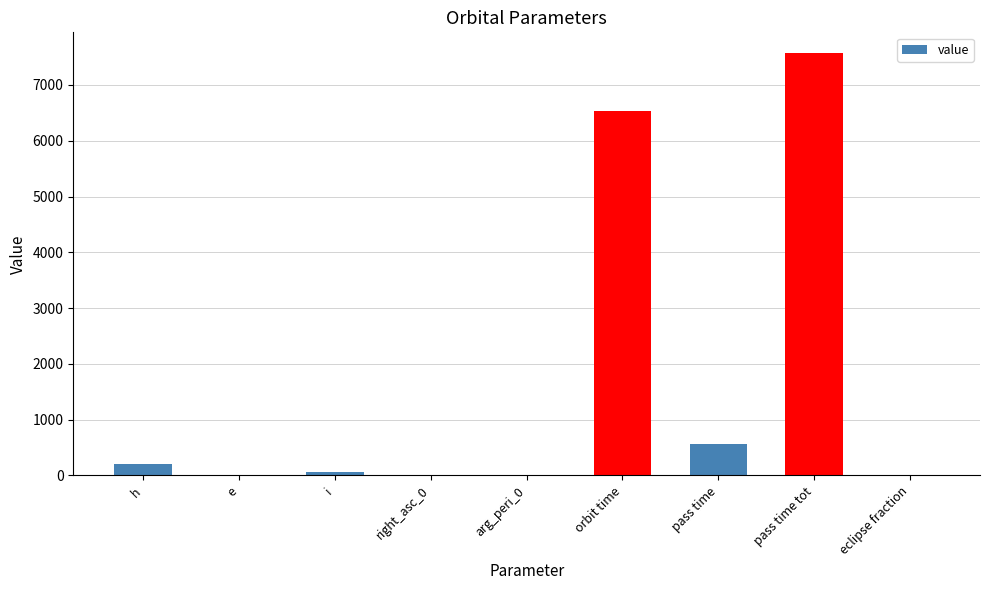

The chart shows a value of 0.0 at right_asc_0. True or false?

True